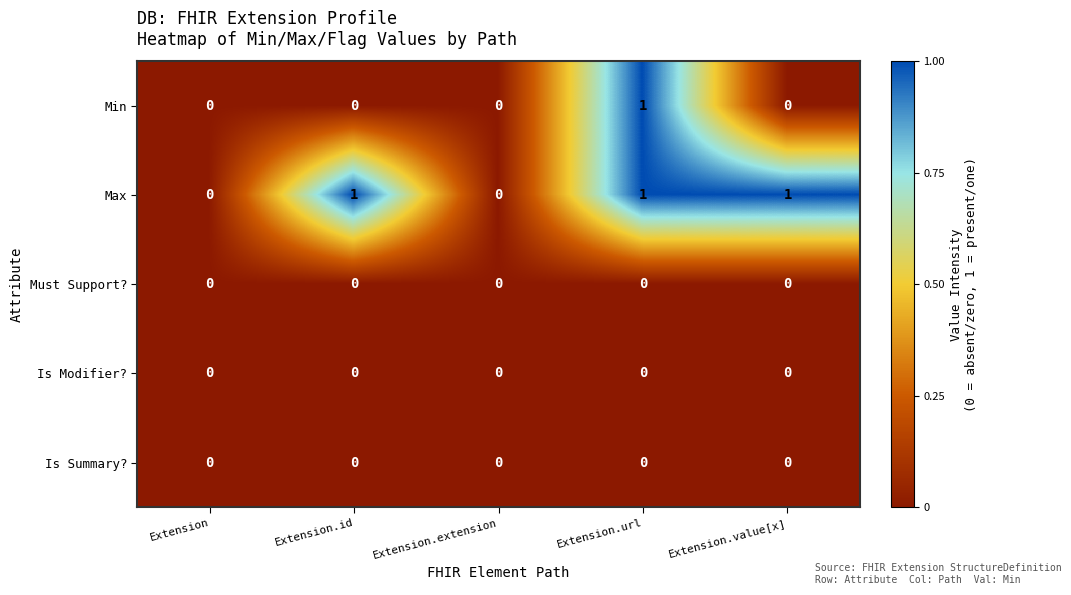

True or false: Max has a value of 0 at Extension.extension.

True